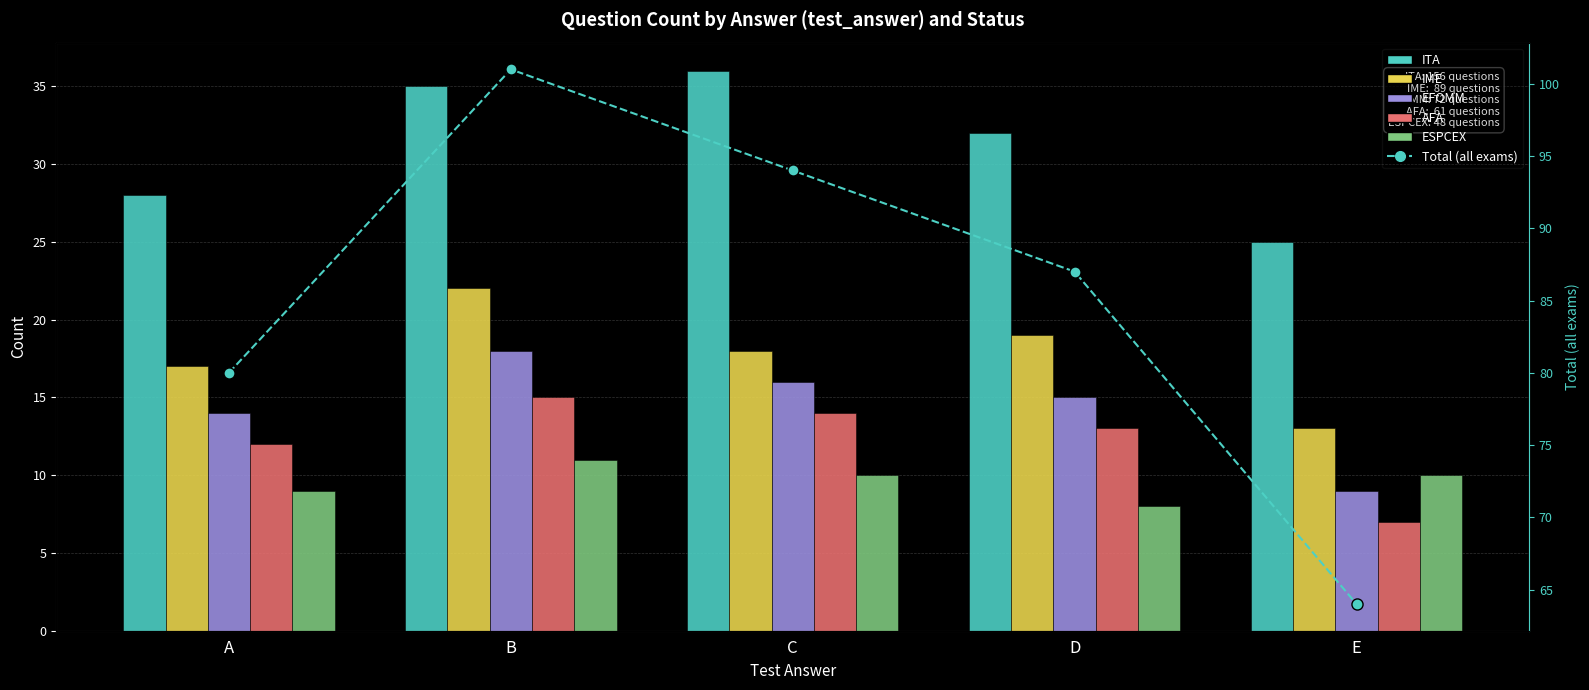

List the series in order of their peak value, highest first.

Total (all exams), ITA, IME, EFOMM, AFA, ESPCEX